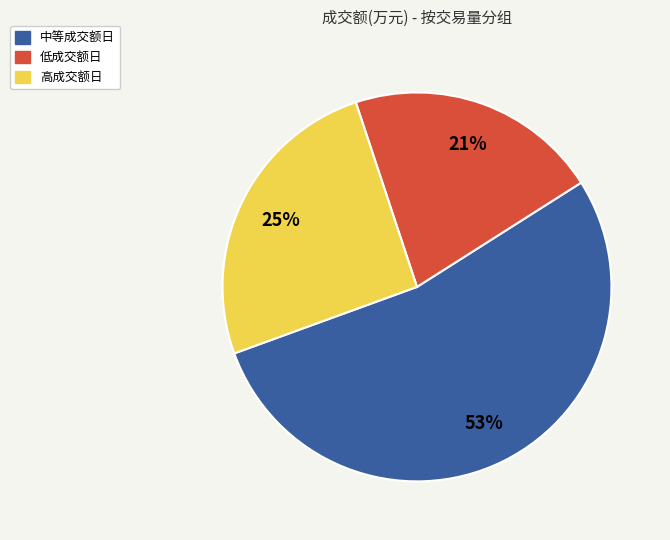

To the nearest percent, what is the average slice percentage?

33%